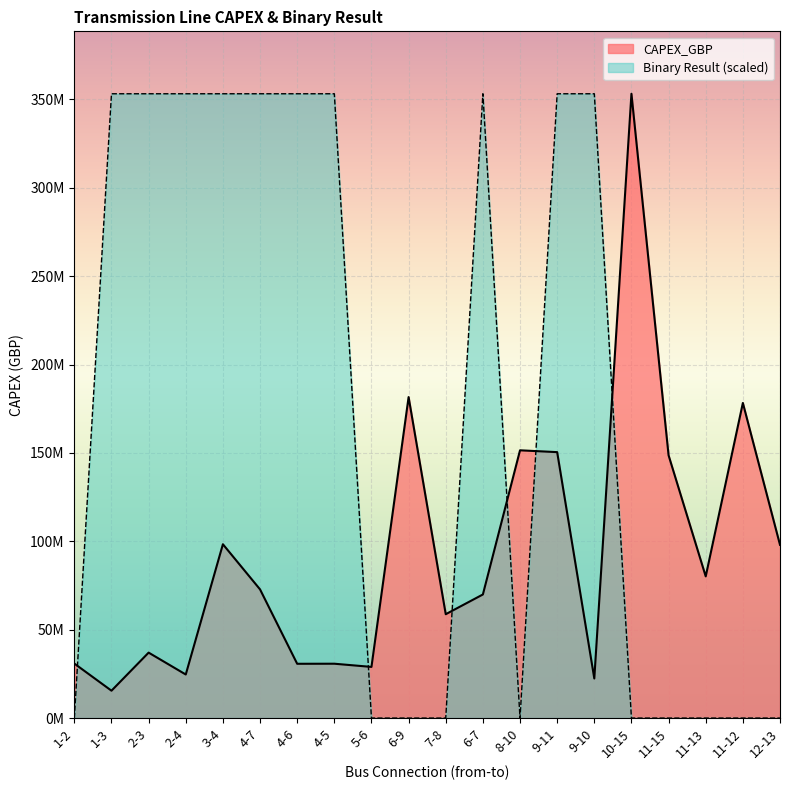

Is the value of CAPEX_GBP at 6-9 greater than the value of Binary Result at 2-3?

No